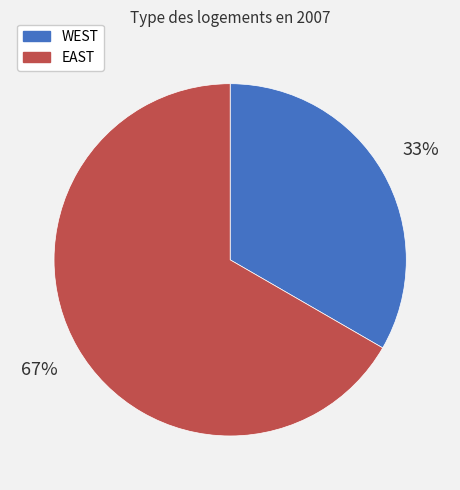

To the nearest percent, what is the combined percentage of EAST and WEST?

100%